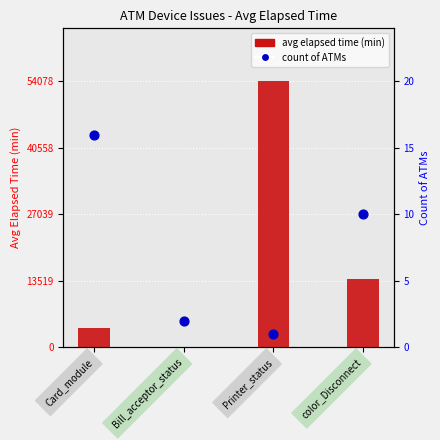

What are all the series names shown in the legend?

avg elapsed time (min), count of ATMs